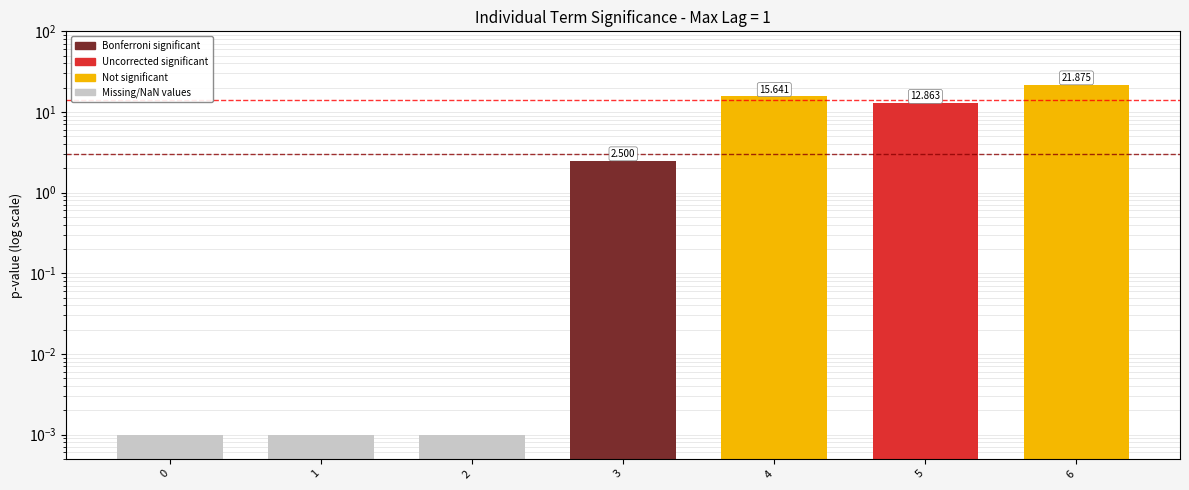

At which category does the chart reach its peak across all series?

6